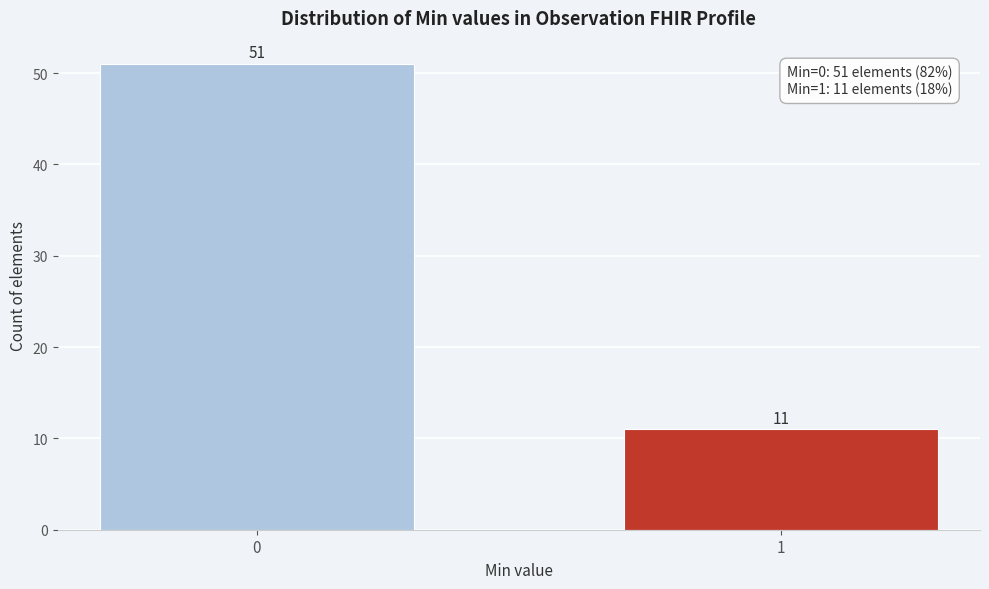

Reading left to right, transcribe all the data shown in this chart.

0=51	1=11